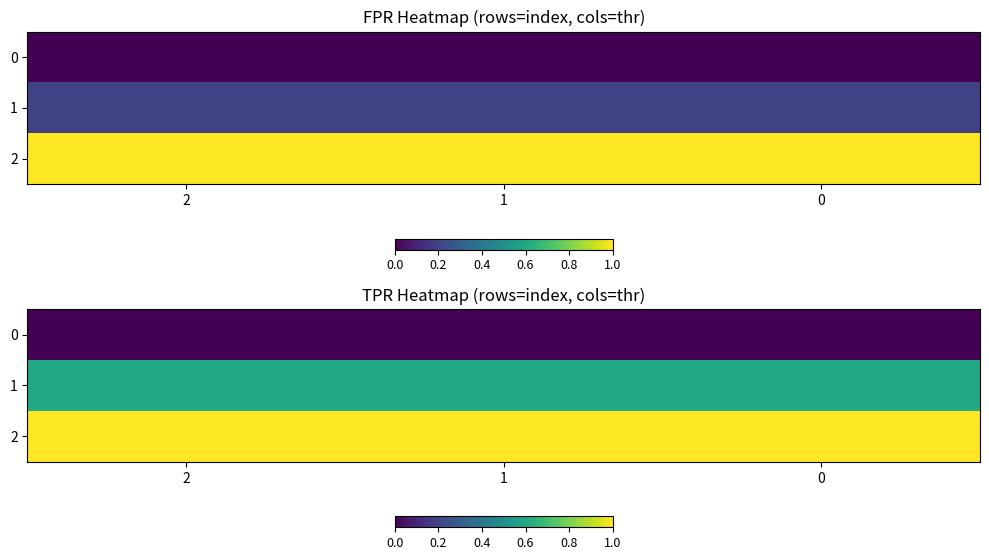

What is the spread (max minus min) of values at 1?

1.0